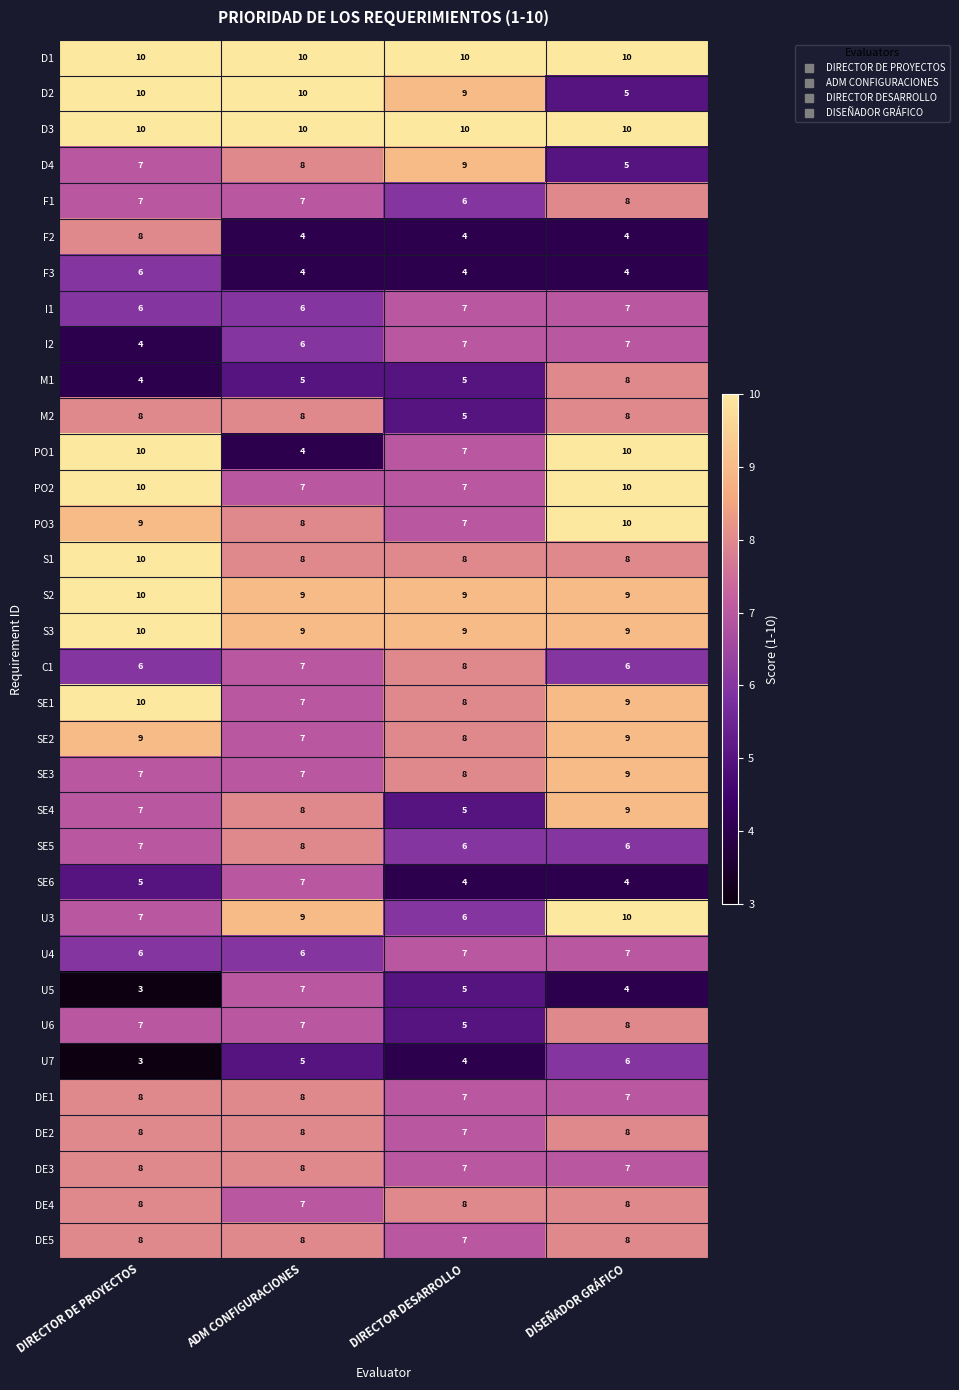

Count the number of categories in the chart.

4